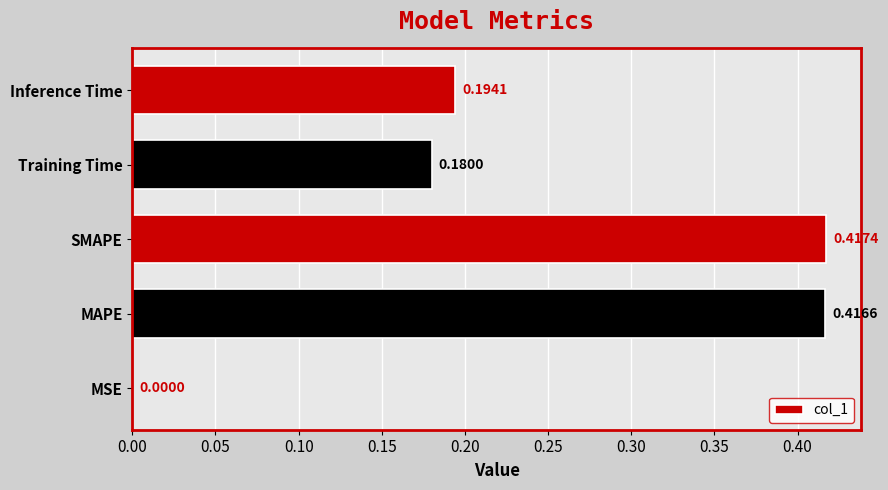

What is the sum of the values at MAPE and Training Time?

0.6